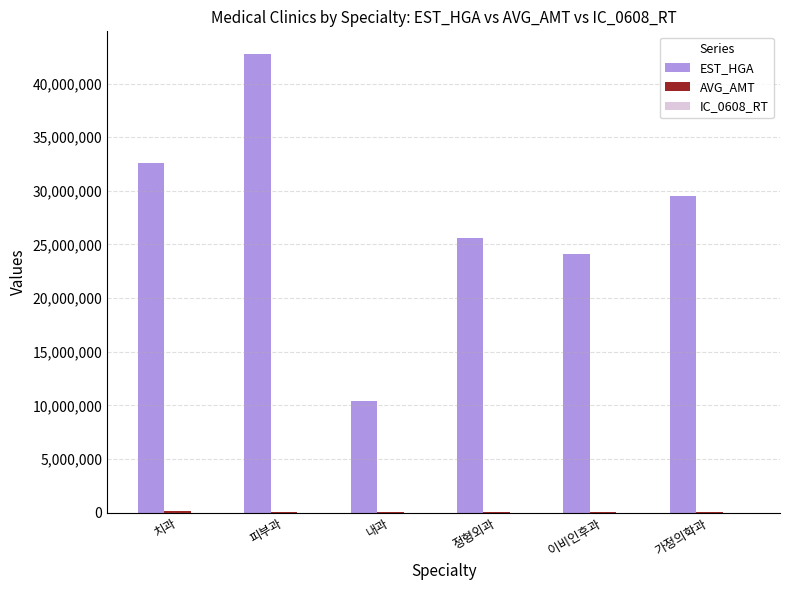

What is the maximum value shown in the chart?

42735290.0